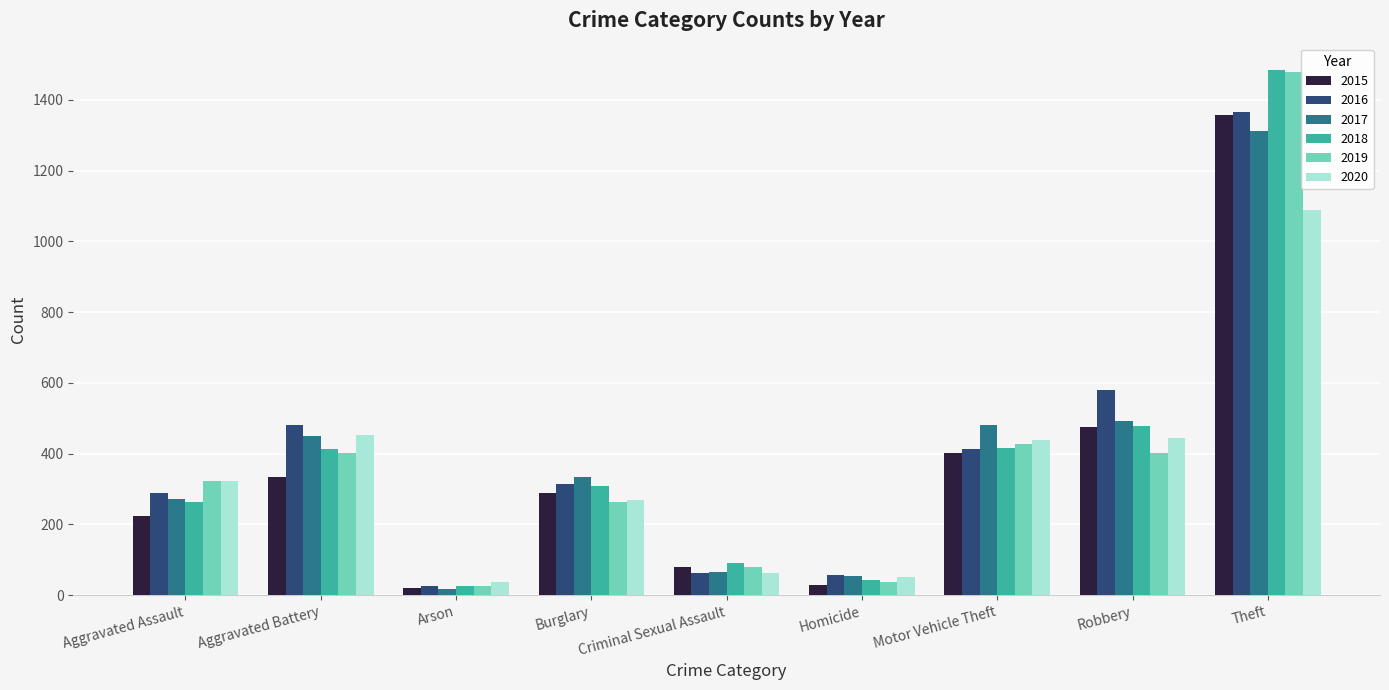

Count the number of categories in the chart.

9